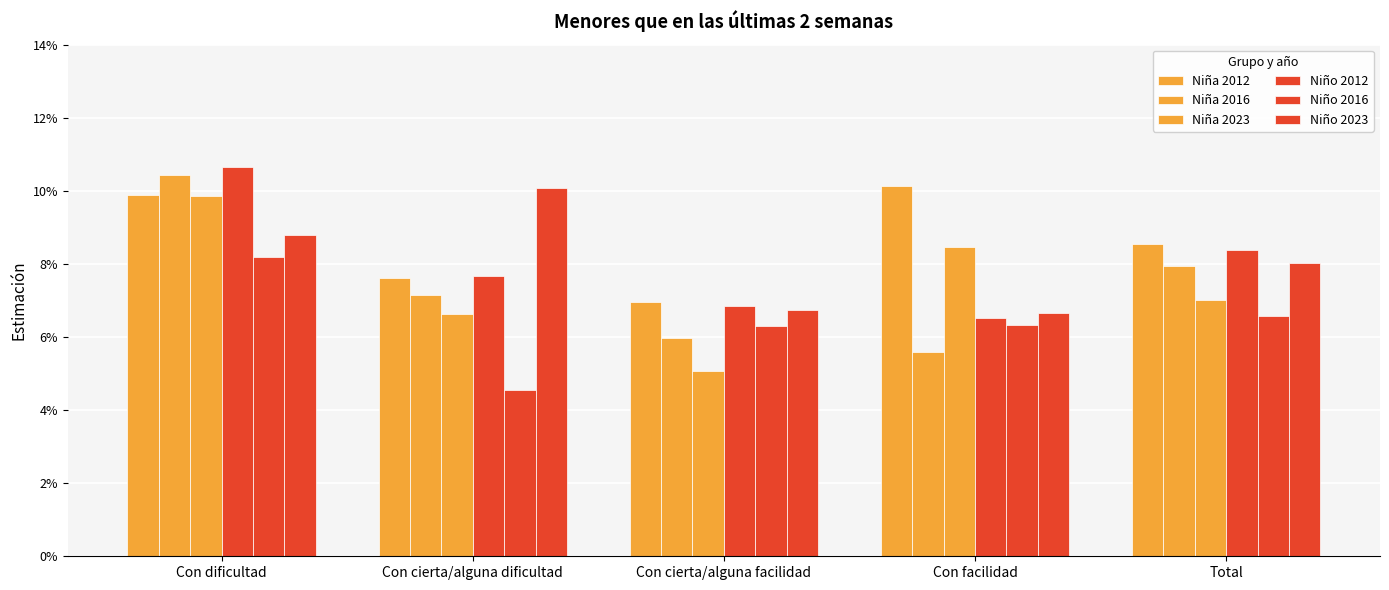

Are the bars grouped side by side (vs. stacked)?

Yes